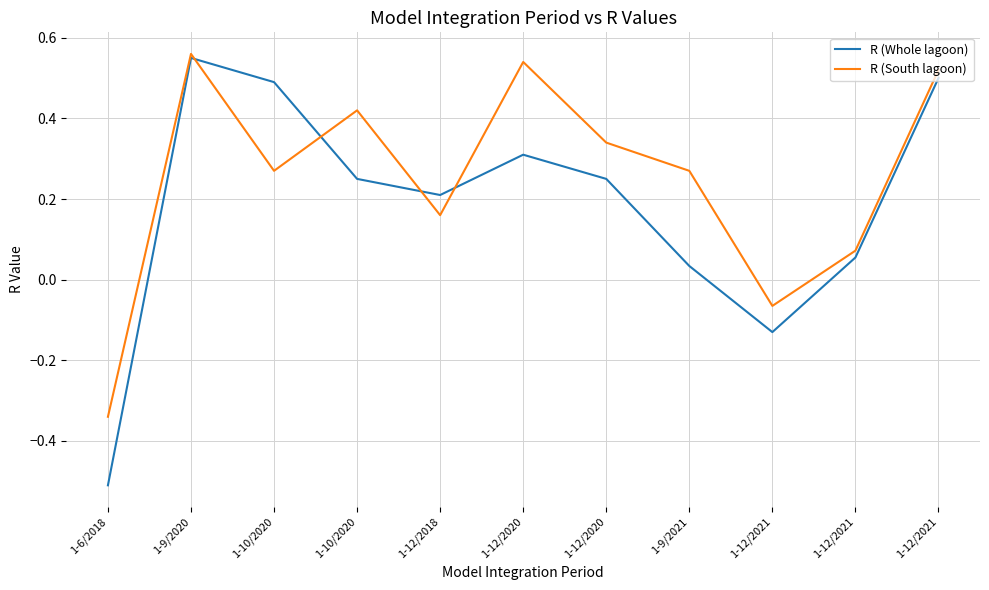

Does the chart have visible grid lines?

Yes